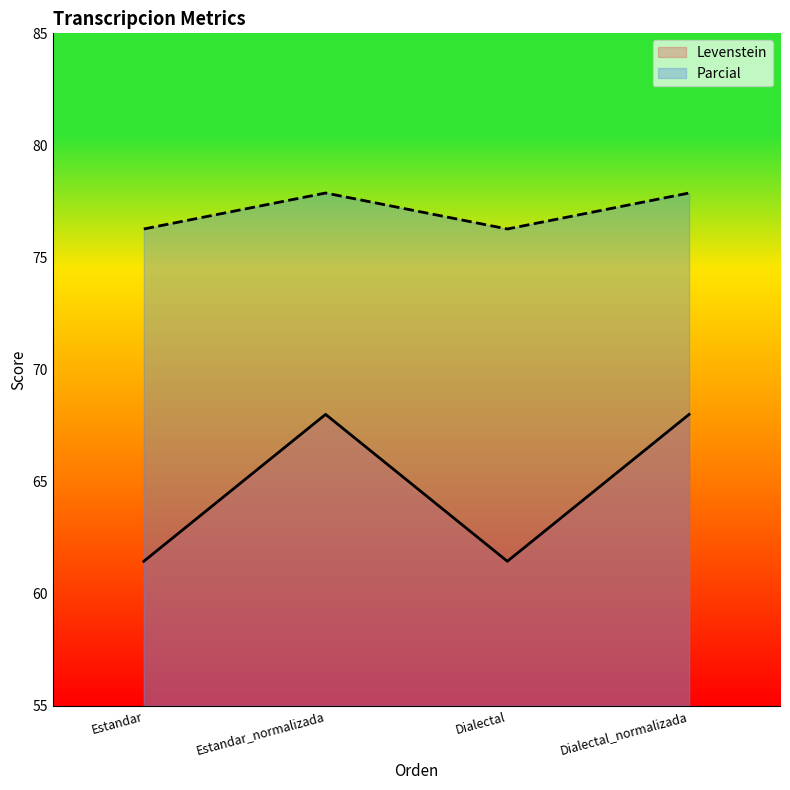

Which has a higher value, Dialectal or Dialectal_normalizada?

Dialectal_normalizada